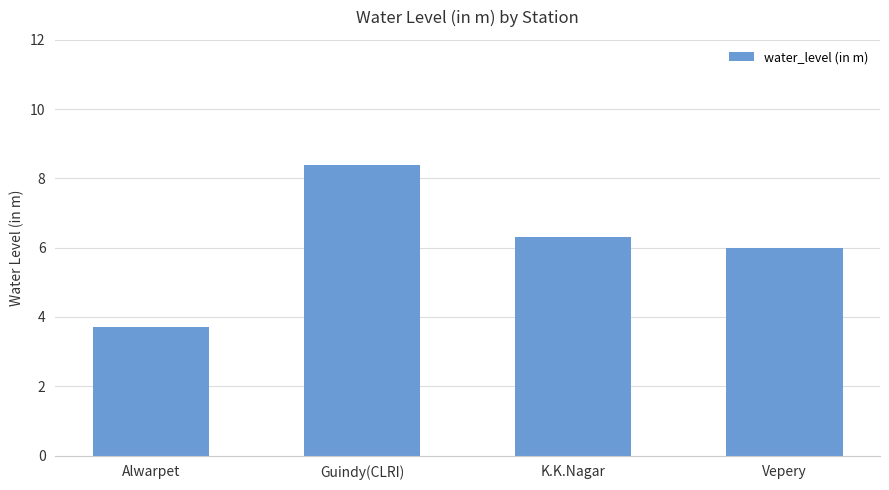

Reading left to right, what are all the values shown in this chart?

Alwarpet=3.7	Guindy(CLRI)=8.4	K.K.Nagar=6.3	Vepery=6.0